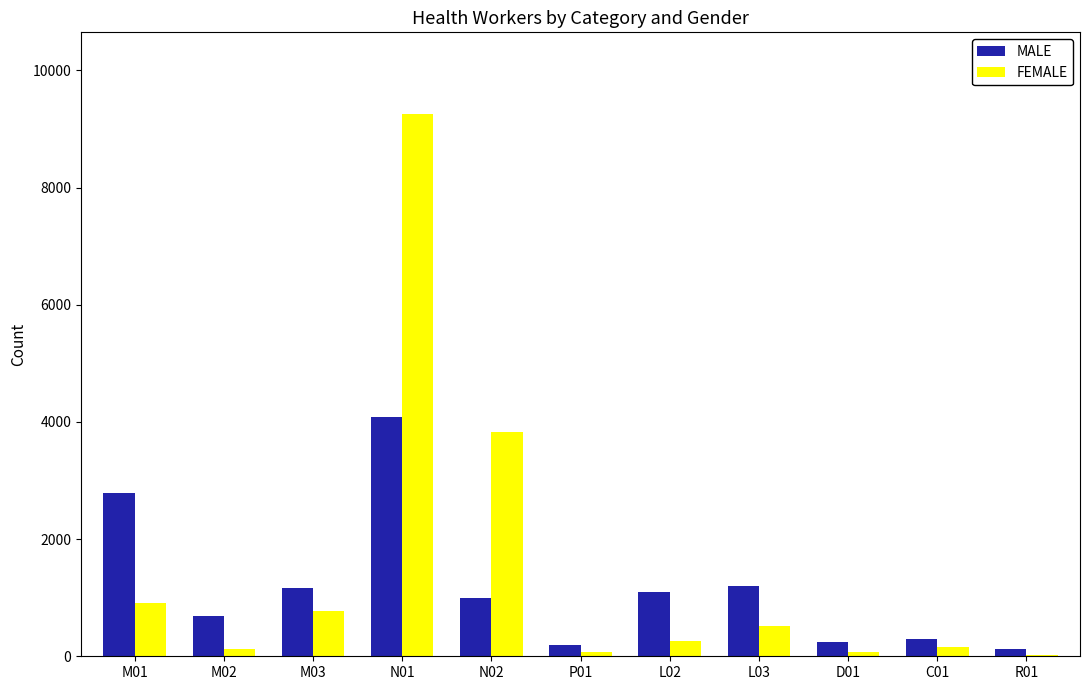

What is the greatest value displayed?

9262